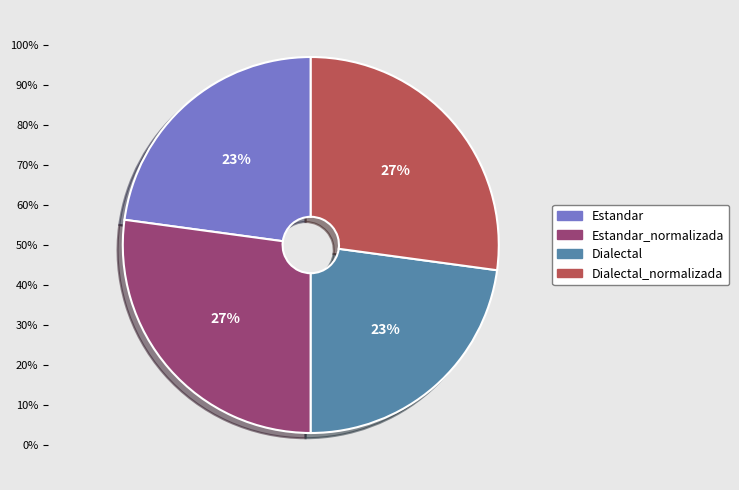

Is there a majority slice in this chart?

No